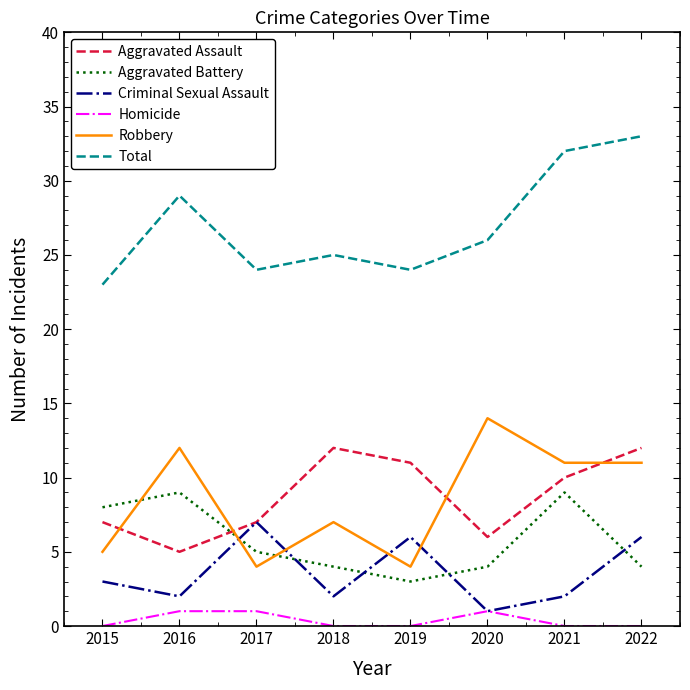

What is the sum of the Criminal Sexual Assault values at 2019 and 2020?

7